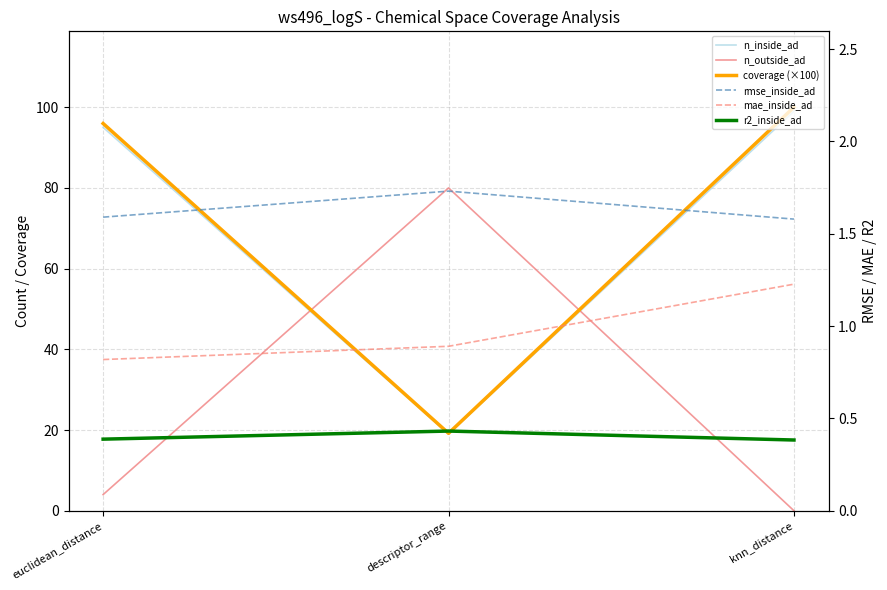

The value of r2_inside_ad at descriptor_range is 0.4. True or false?

True